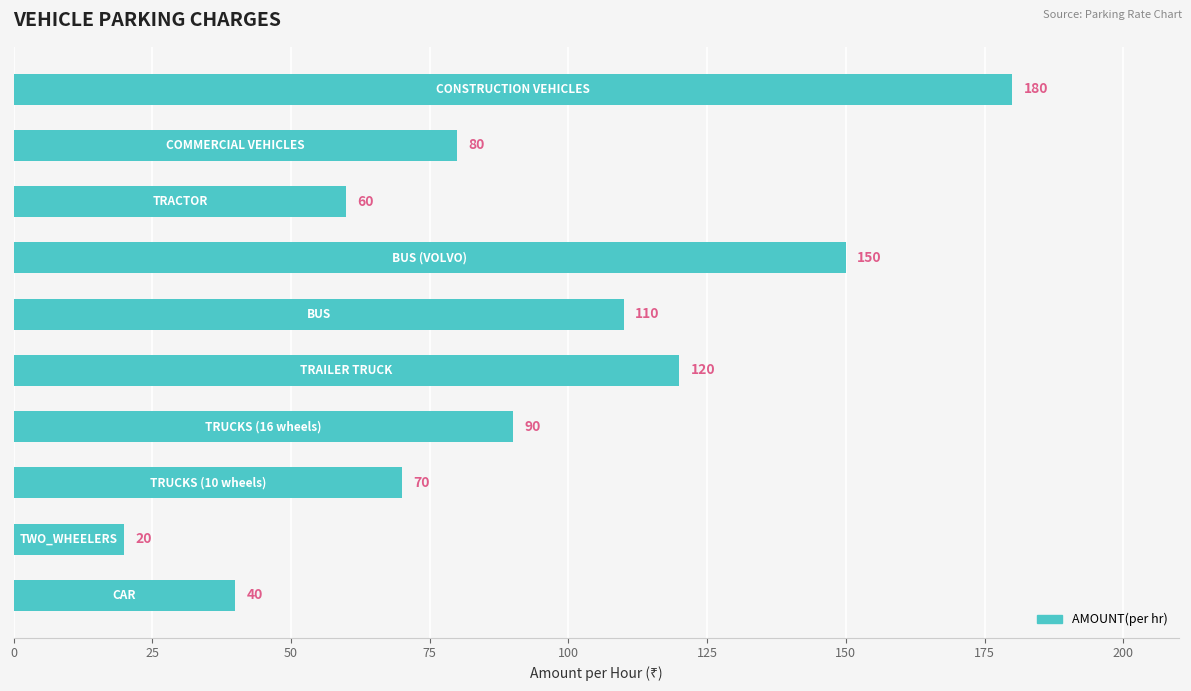

What is the smallest value displayed?

20